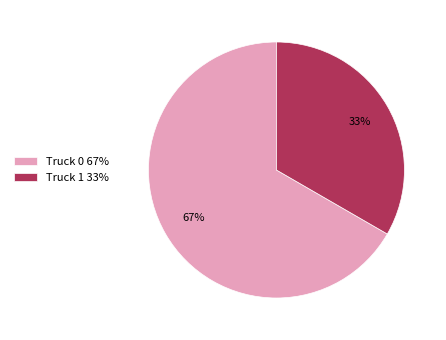

To the nearest percent, what is the combined percentage of Truck 0 67% and Truck 1 33%?

100%